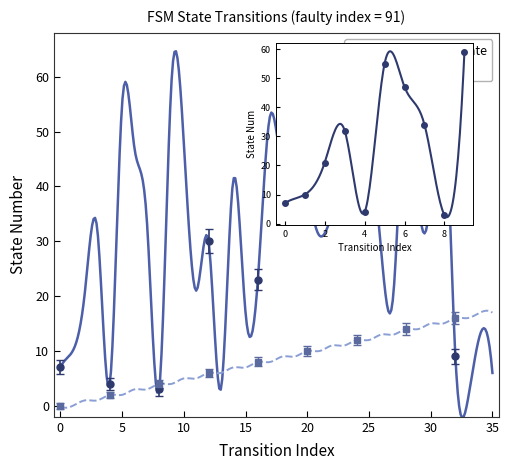

Reading right to left, transcribe all the data shown in this chart.

source_state: 35=17	34=17	33=16	32=16	31=15	30=15	29=14	28=14	27=13	26=13	25=12	24=12	23=11	22=11	21=10	20=10	19=9	18=9	17=8	16=8	15=7	14=7	13=6	12=6	11=5	10=5	9=4	8=4	7=3	6=3	5=2	4=2	3=1	2=1	1=0	0=0
destination_state: 35=6	34=13	33=1	32=9	31=62	30=39	29=38	28=61	27=21	26=28	25=51	24=59	23=45	22=35	21=31	20=42	19=57	18=45	17=53	16=23	15=17	14=41	13=3	12=30	11=21	10=48	9=59	8=3	7=34	6=47	5=55	4=4	3=32	2=21	1=10	0=7